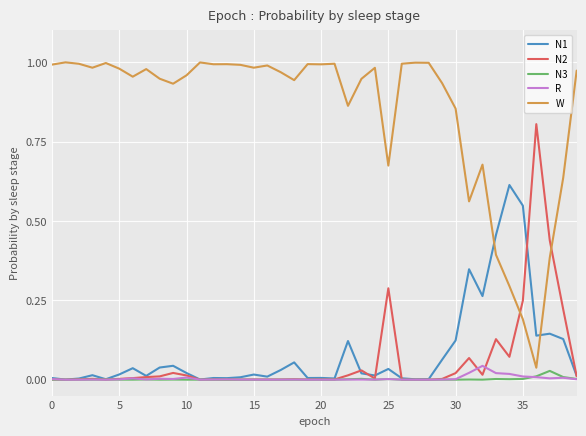

Which series has the largest range (max minus min)?

W